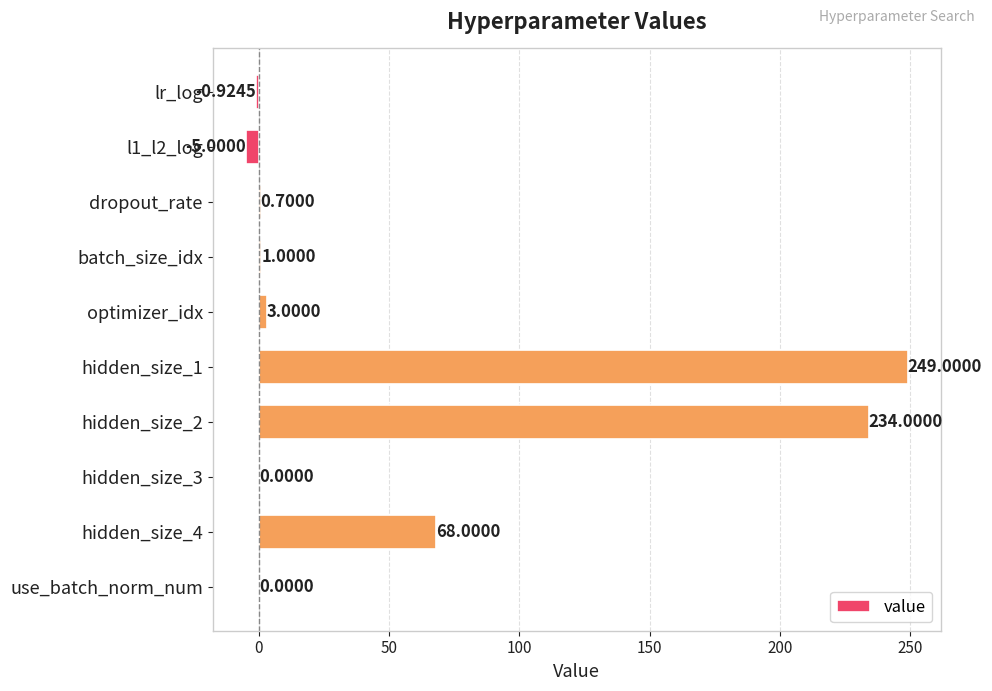

How many data points does each series have?

10